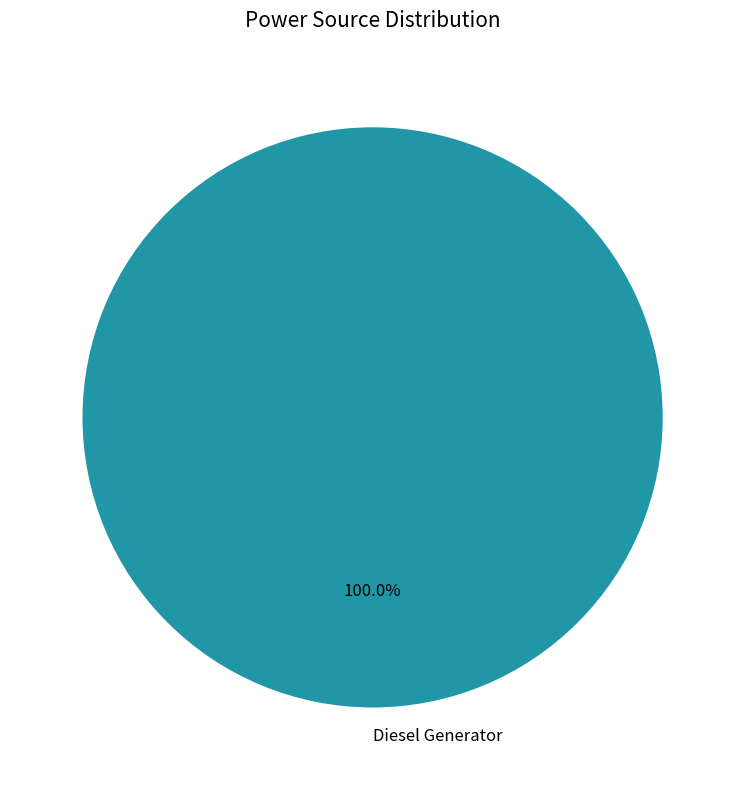

Does any single category account for the majority?

Yes